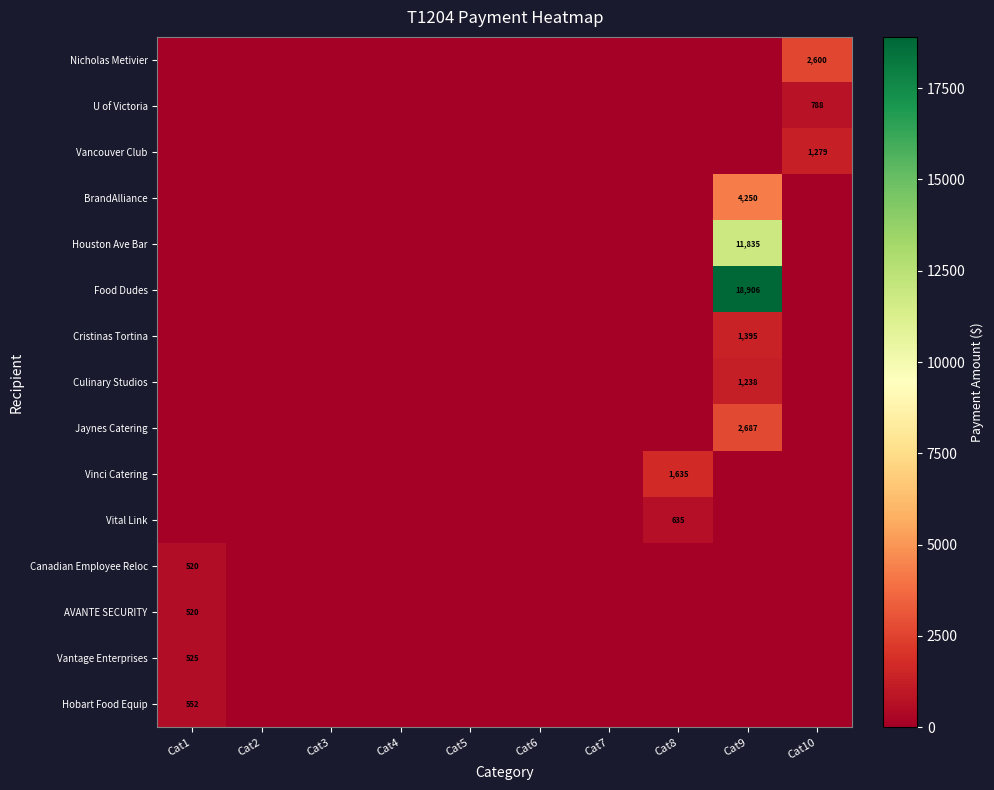

What is the spread (max minus min) of values at Cat1?

551.5